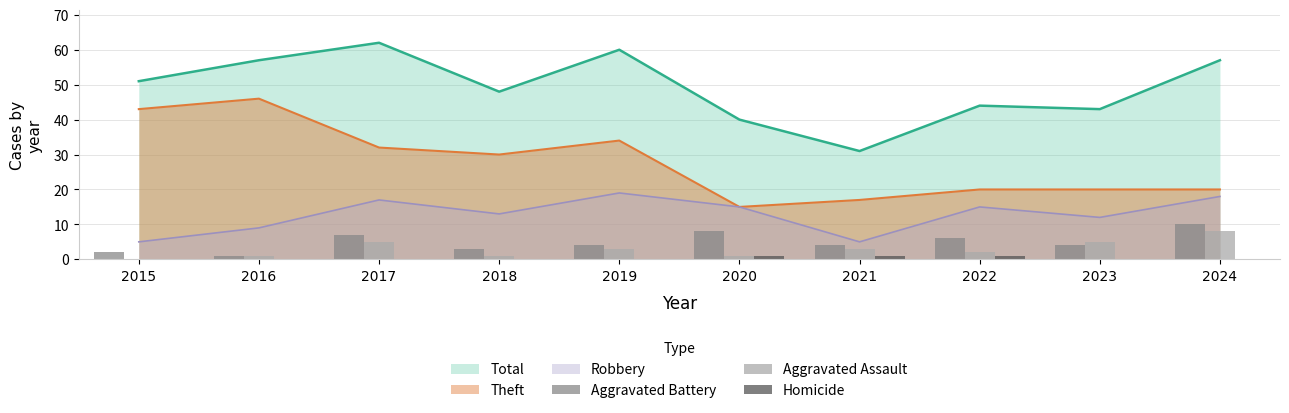

True or false: Total has a value of 44 at 2022.

True